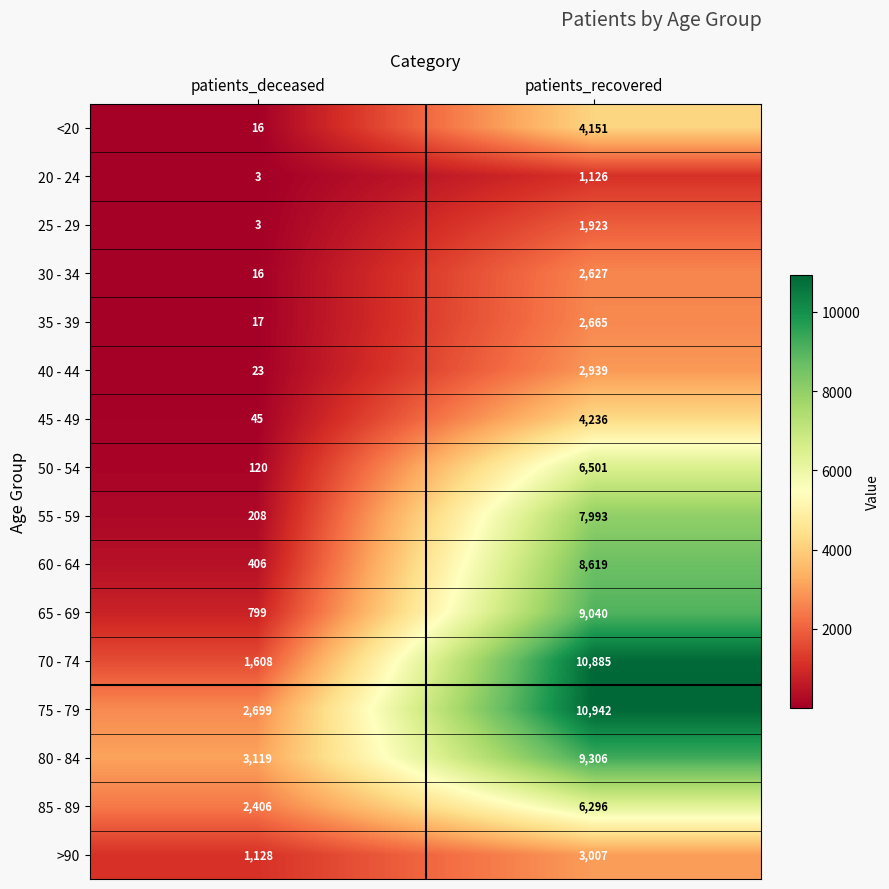

Between patients_deceased and patients_recovered, which series saw the biggest shift?

70 - 74